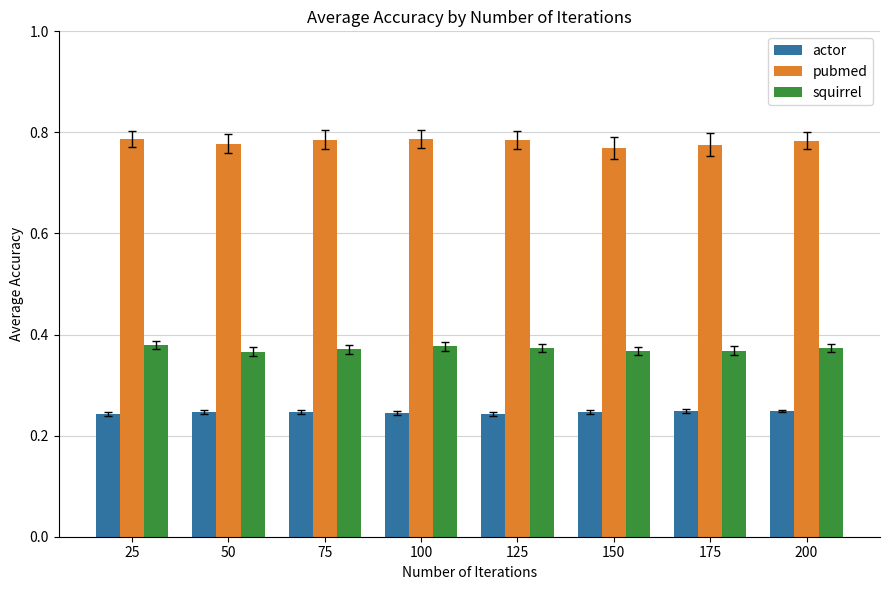

How many groups of bars are there?

8